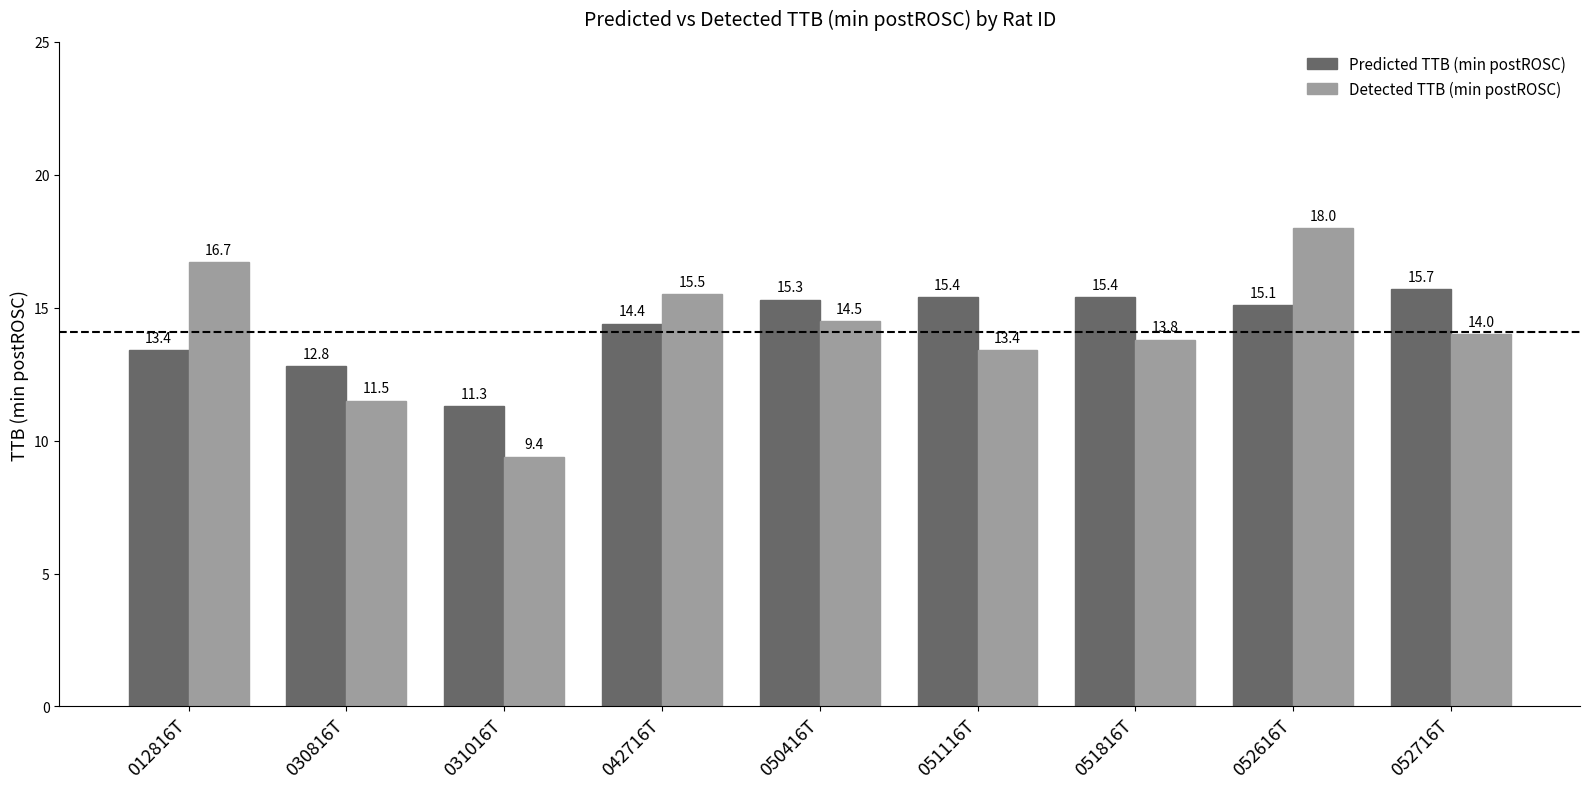

True or false: Predicted TTB (min postROSC) has a value of 4.0 at 030816T.

False